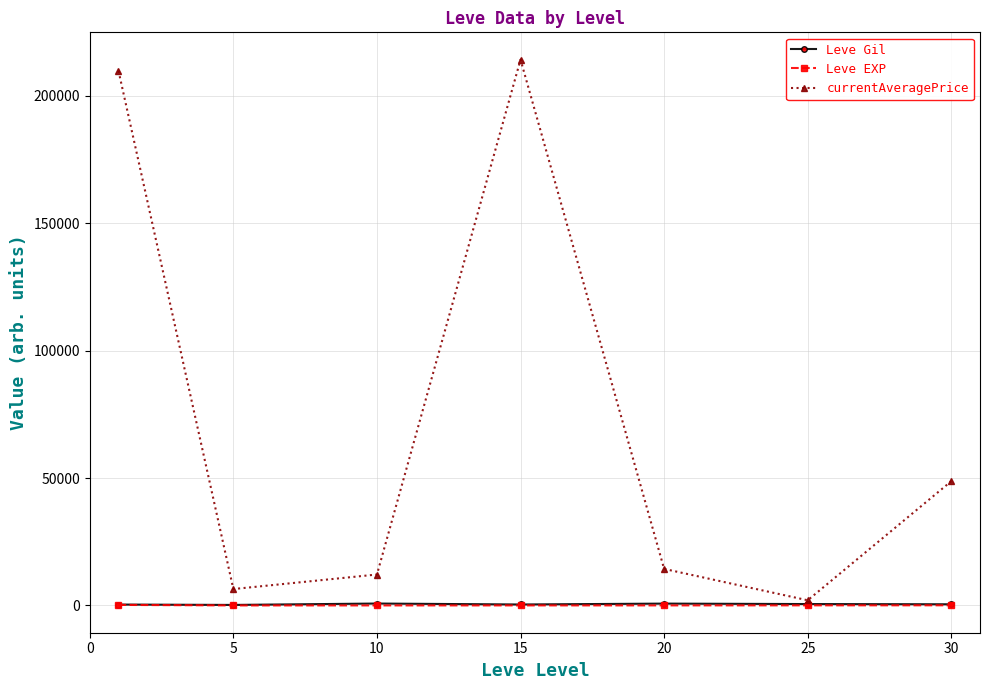

True or false: Leve EXP and currentAveragePrice cross at least once.

False